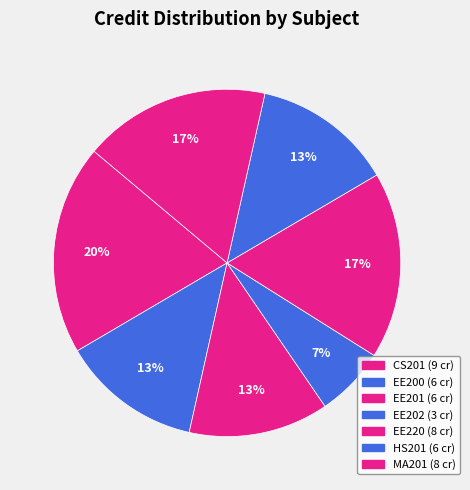

How many slices are in this pie chart?

7